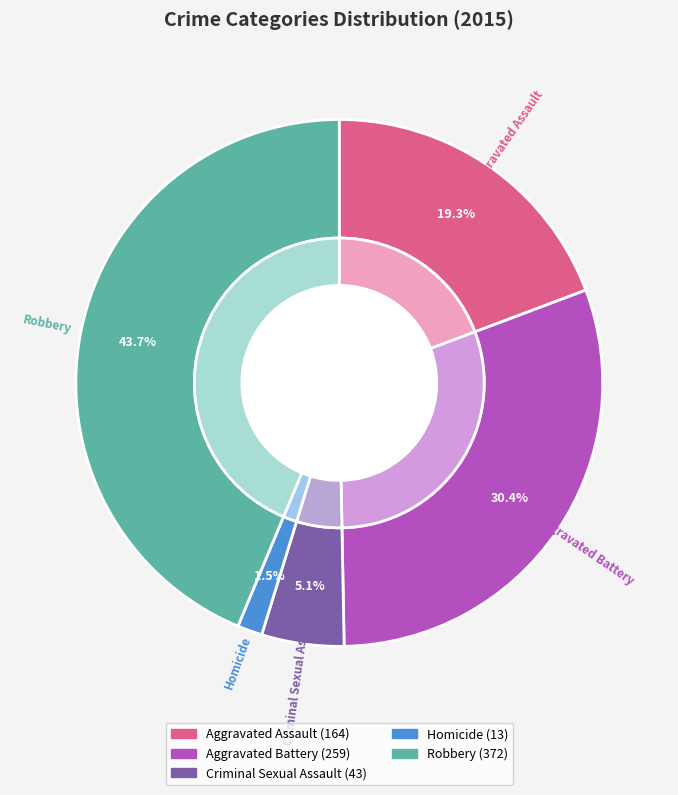

What percentage is NOT represented by Robbery?

56.3%